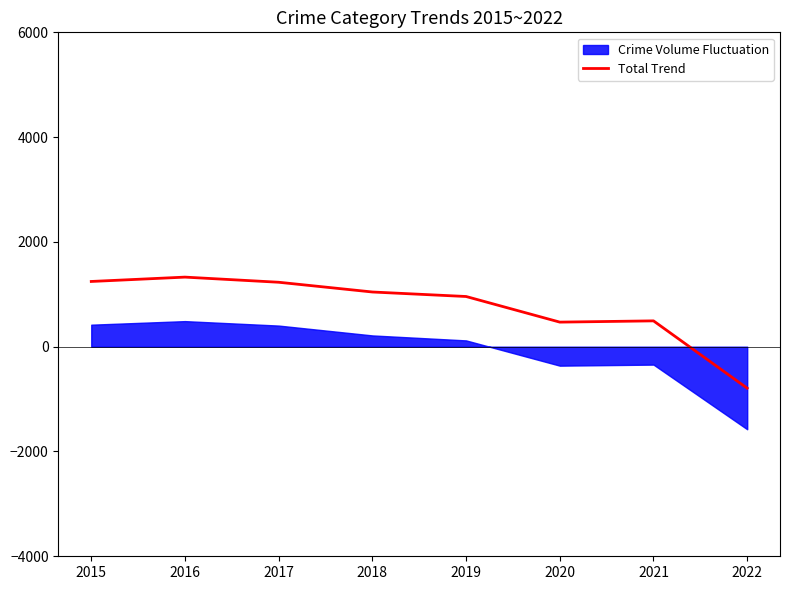

What is the sum of the values at 2016 and 2018?

2372.2